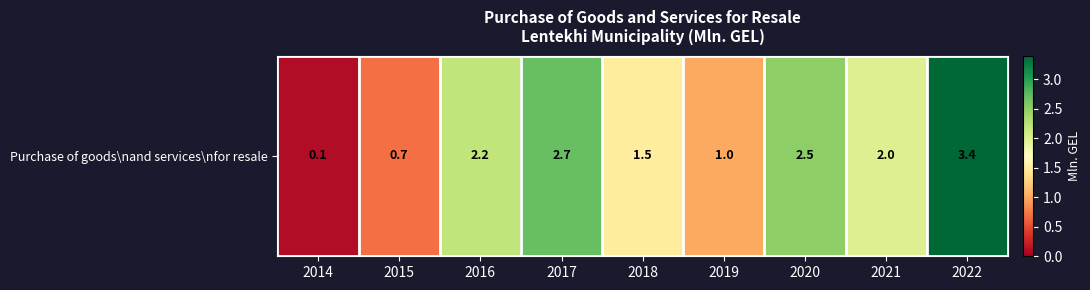

What is the sum of all values?

16.1